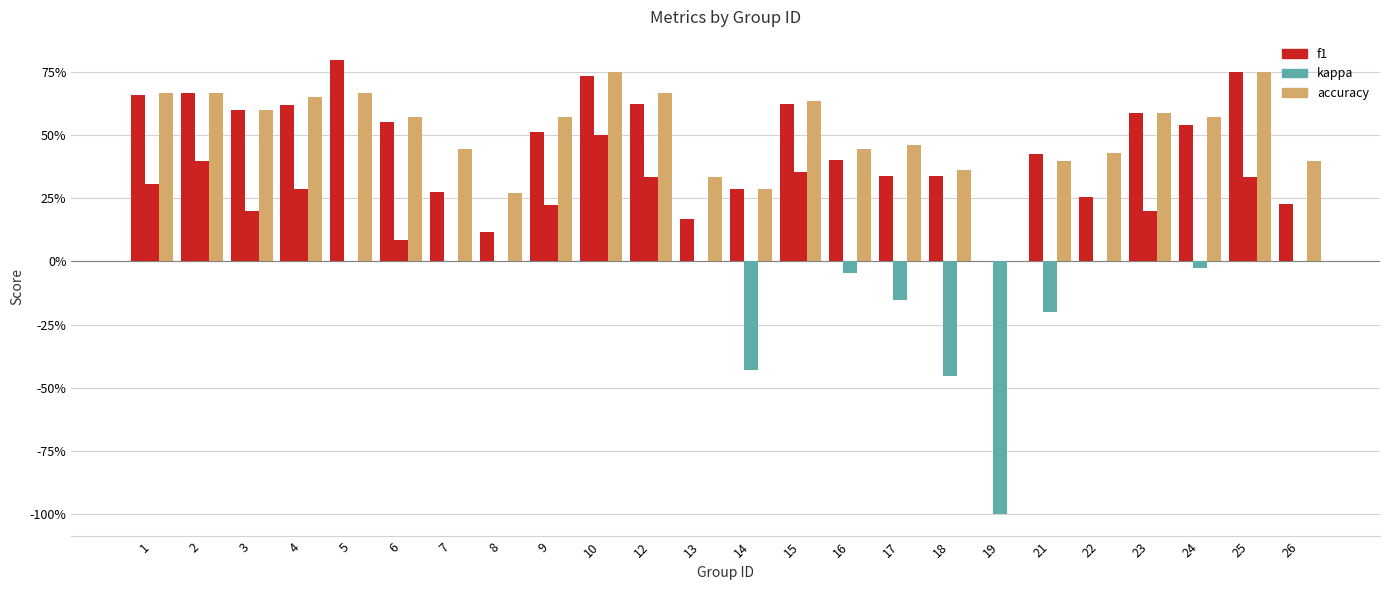

Are the bars horizontal?

No